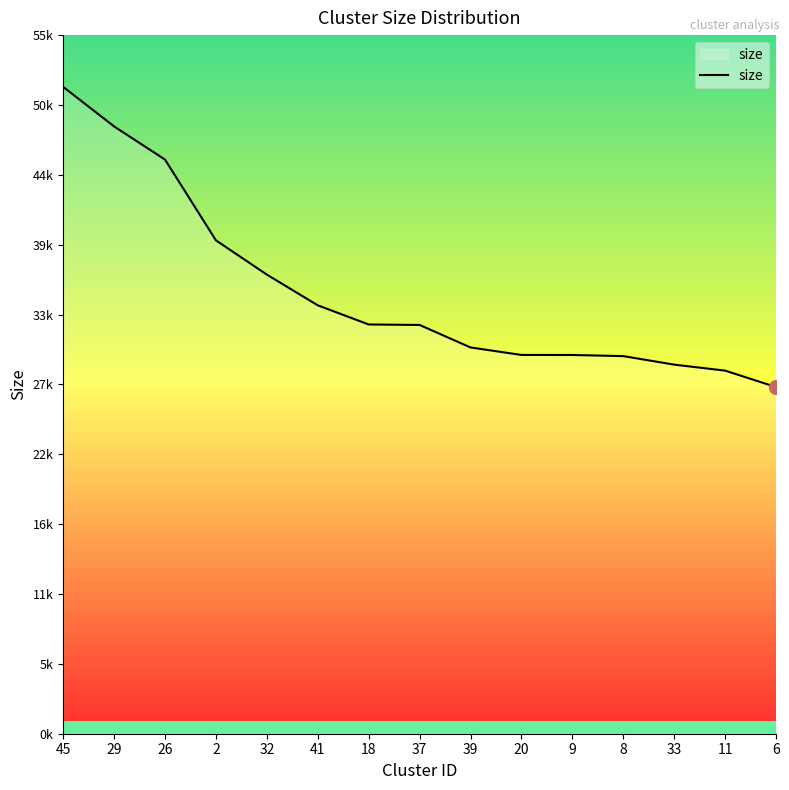

Is this an area chart (filled region under the line)?

Yes